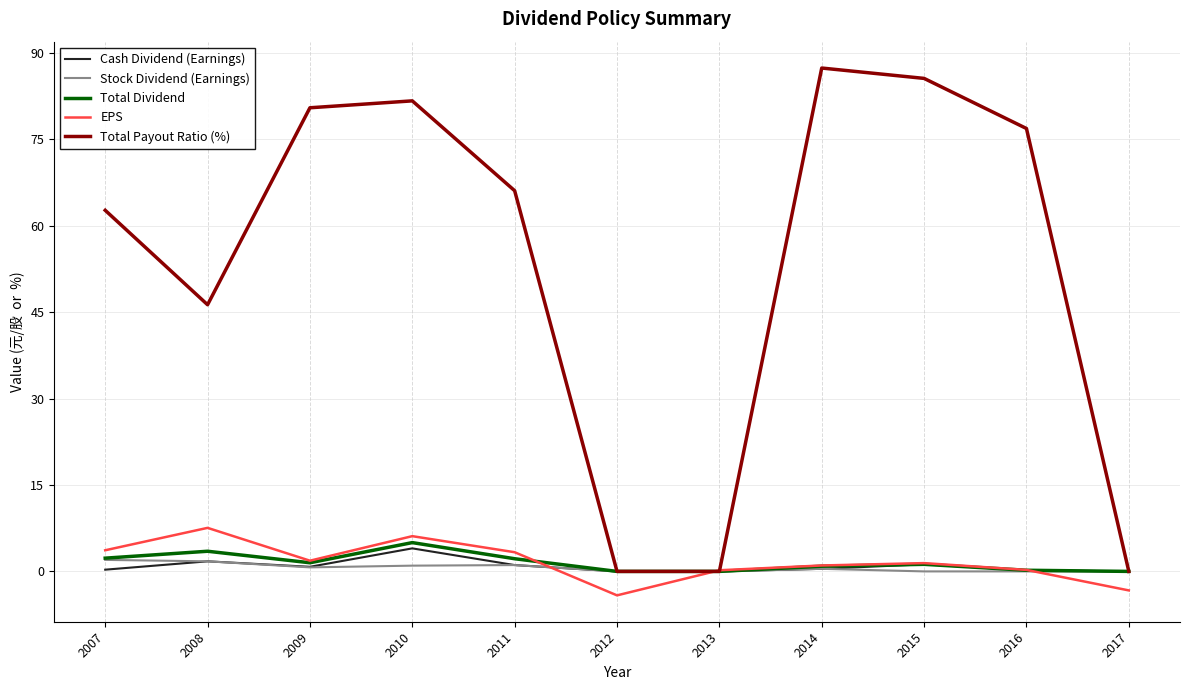

Is it true that Cash Dividend (Earnings) equals 1.8 at 2008?

True